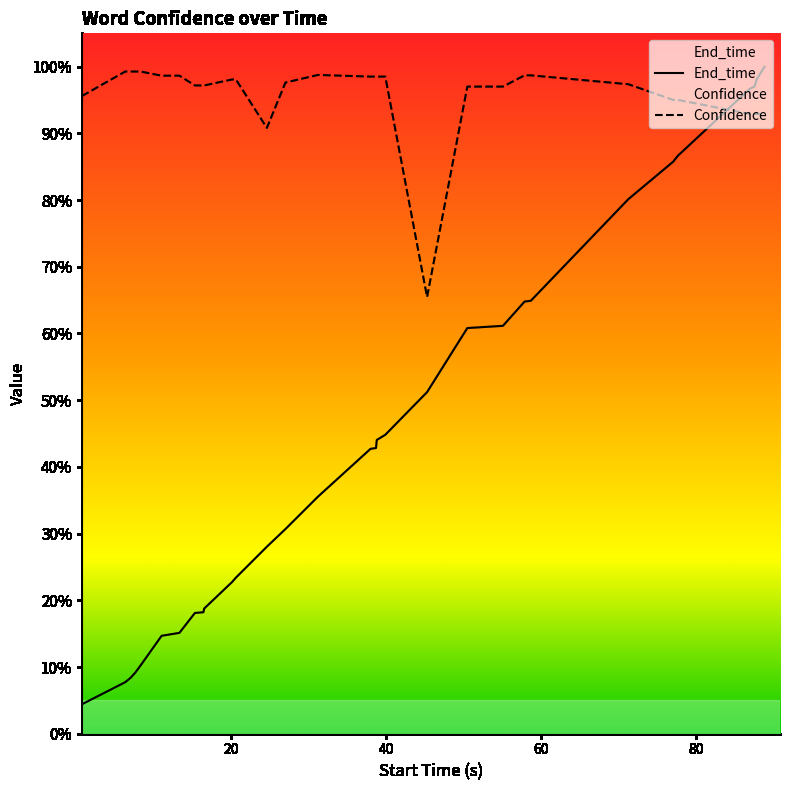

Read the End_time value at 58.7.

0.6